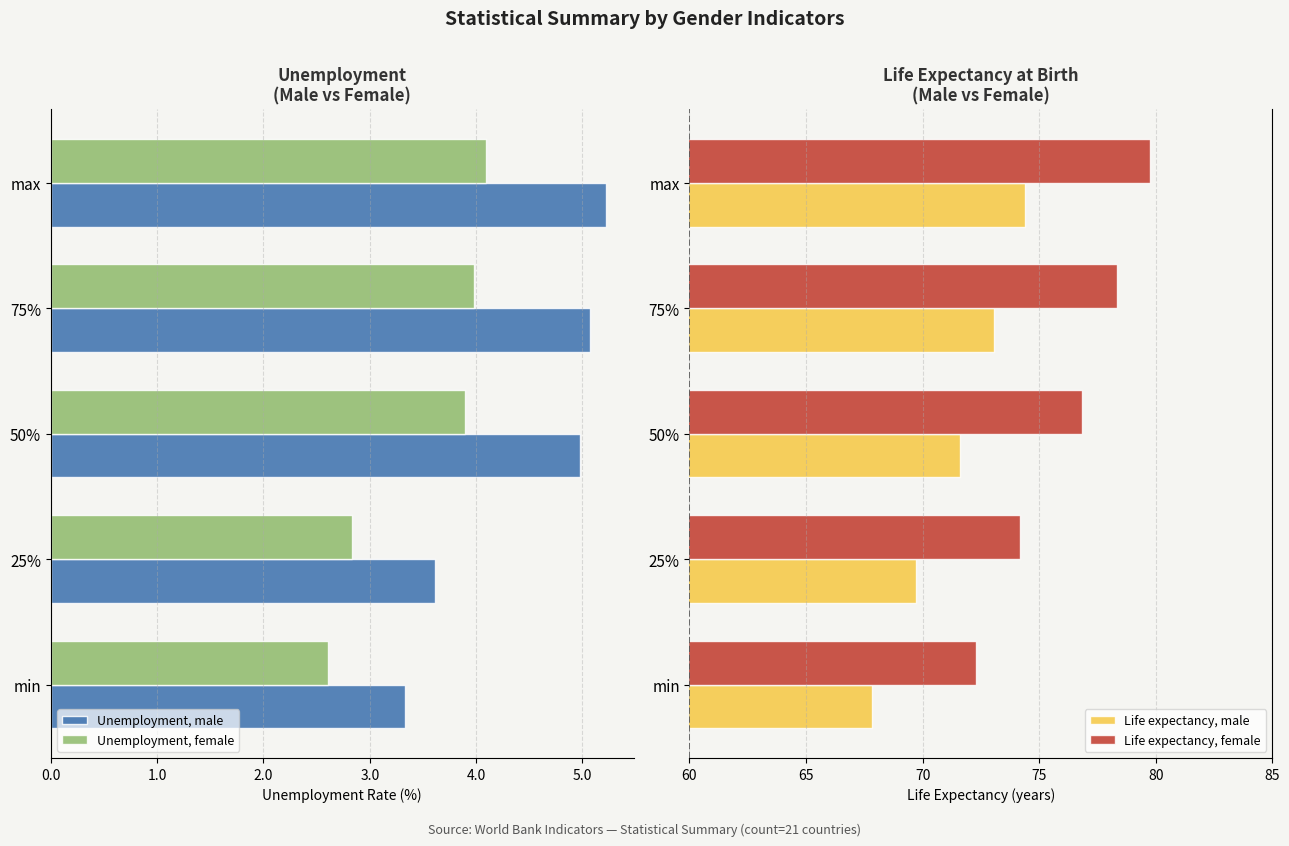

At which label is Life expectancy, female closest to 76?

50%